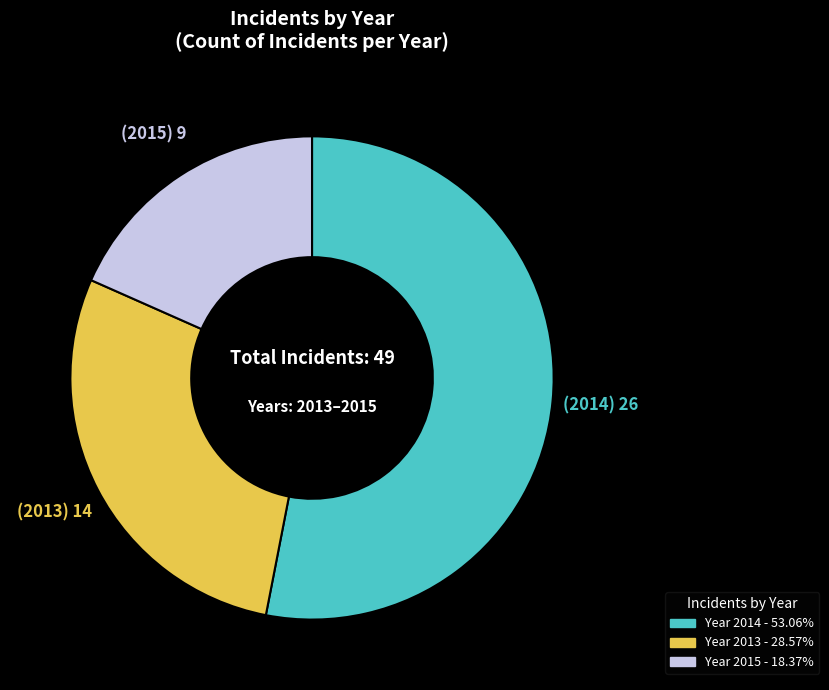

Is there any slice that represents more than half of the pie?

Yes